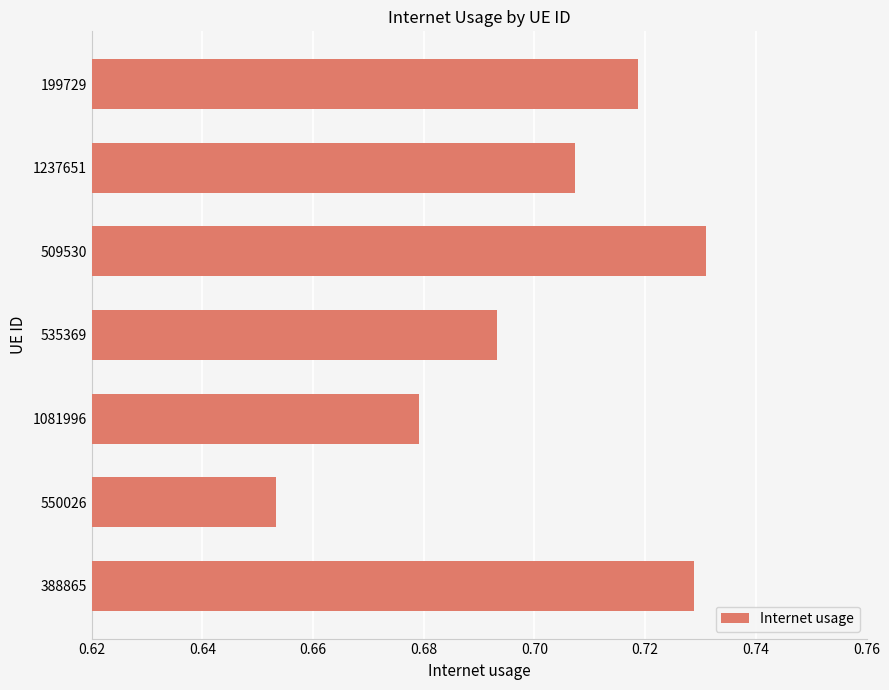

Is it true that the value at 550026 is 1.2?

False